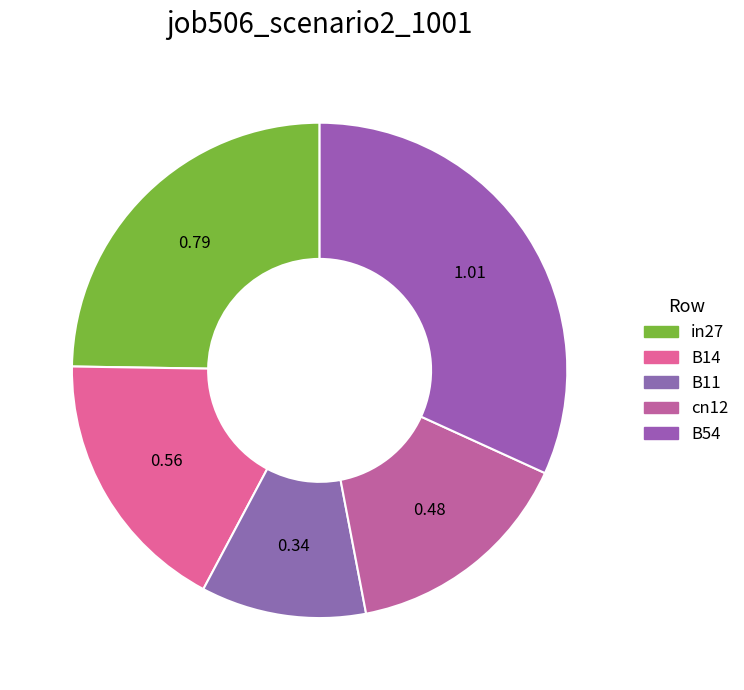

To the nearest percent, what is the difference between the B11 and B54 slice percentages?

21%